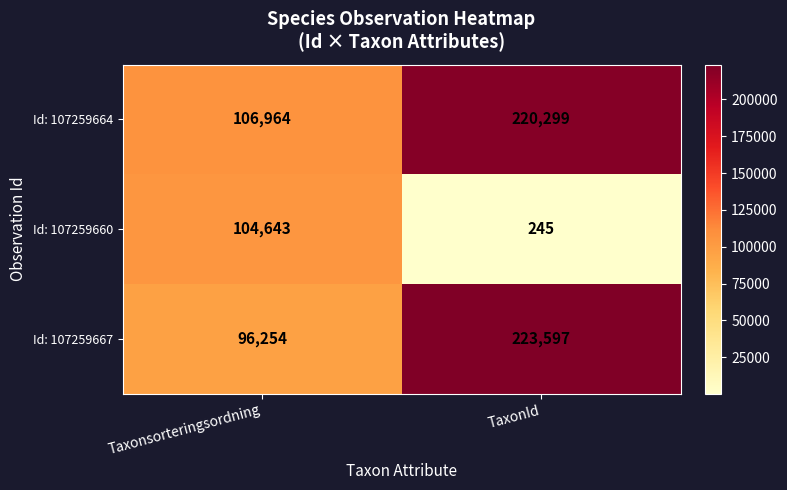

Between Taxonsorteringsordning and TaxonId, which series saw the biggest shift?

Id: 107259667